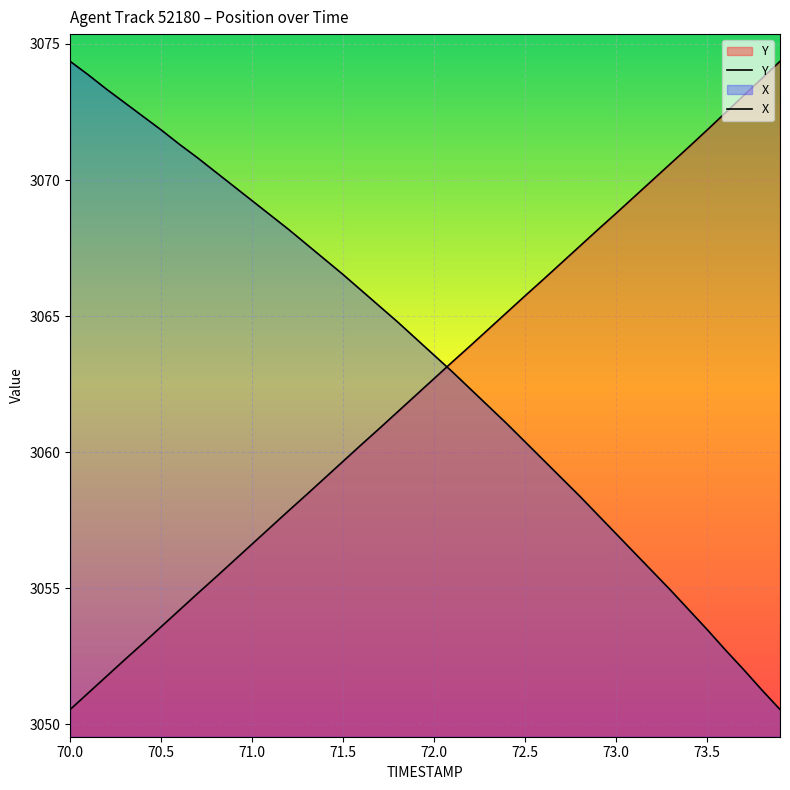

How many values in the Y series are below 3062?

19